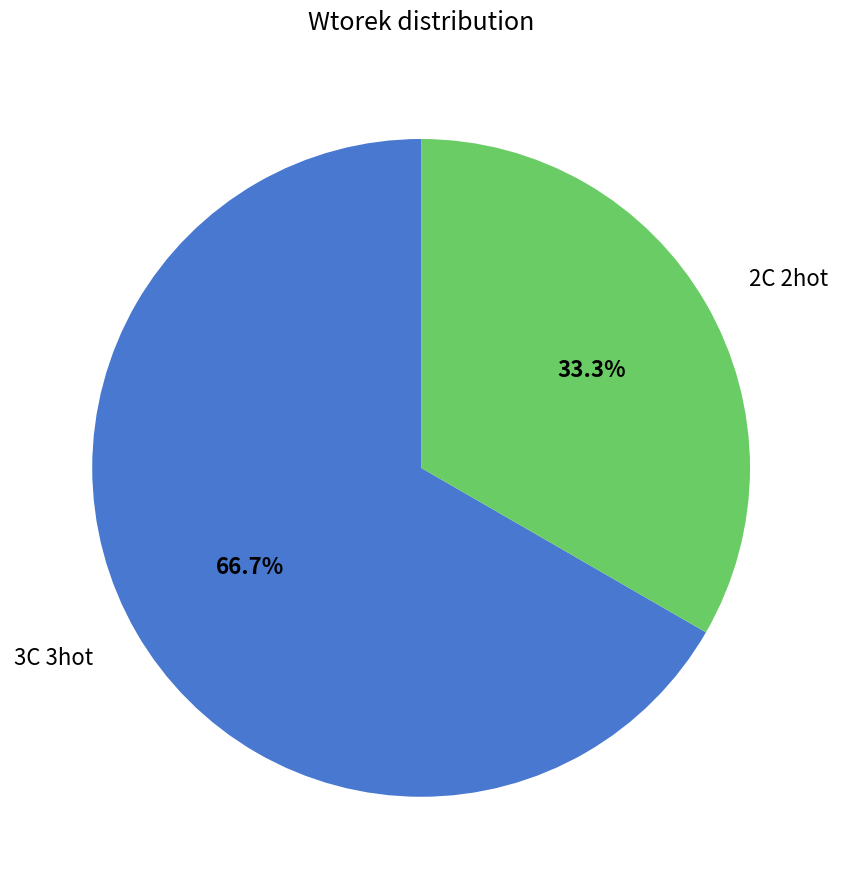

Does 3C 3hot account for over 50% of the chart?

Yes